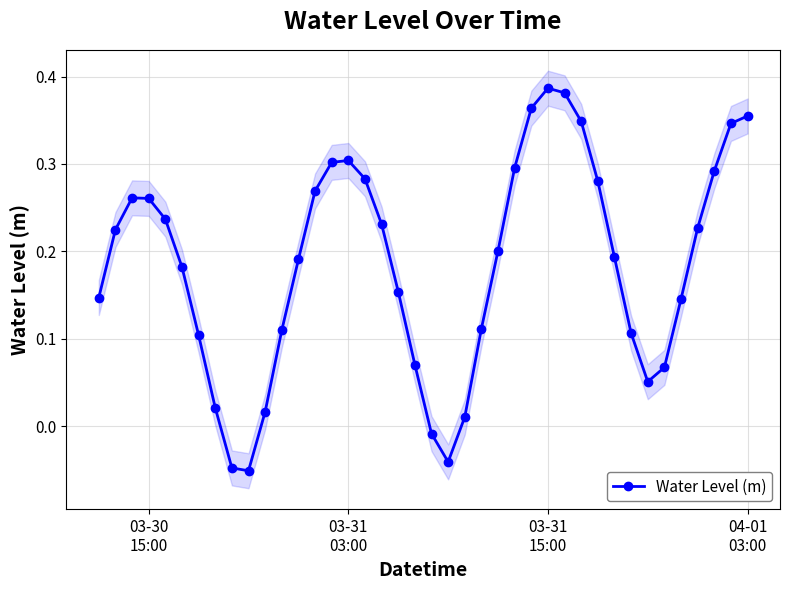

True or false: Water Level (m) has more than 0 interior local peaks.

True